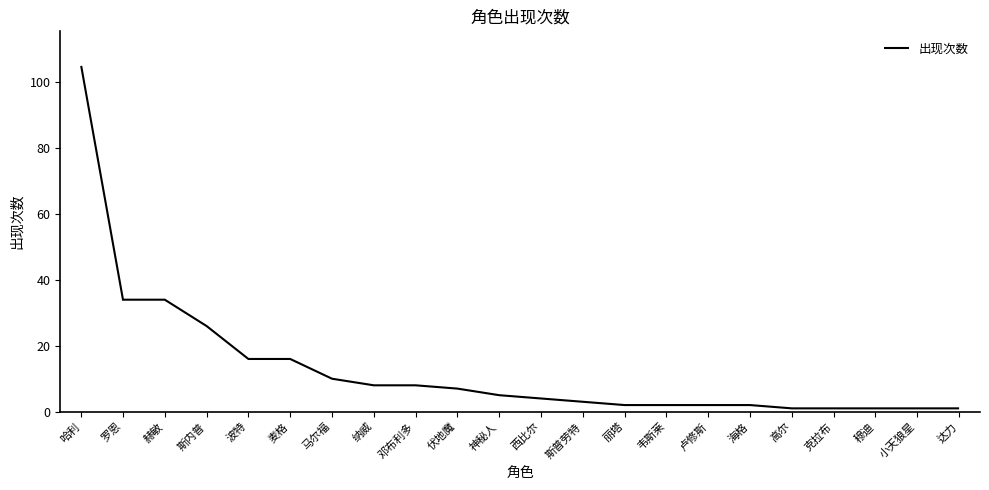

Is it true that the value at 赫敏 is 34?

True